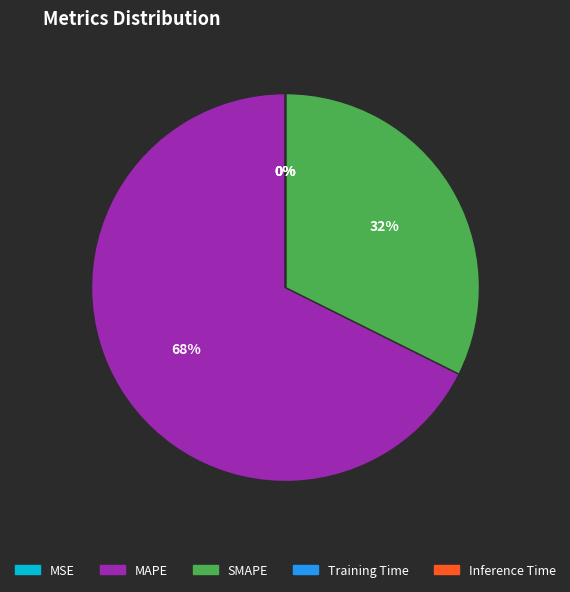

True or false: SMAPE accounts for 32% of the total.

True